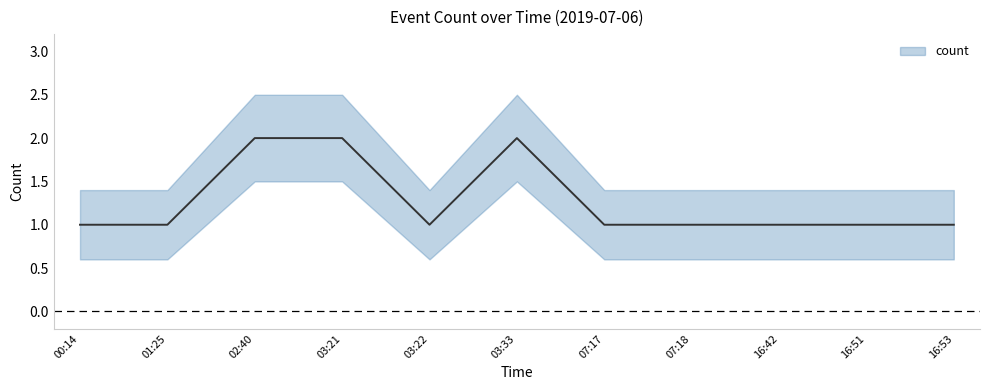

True or false: the data shows 1 at 03:22.

False